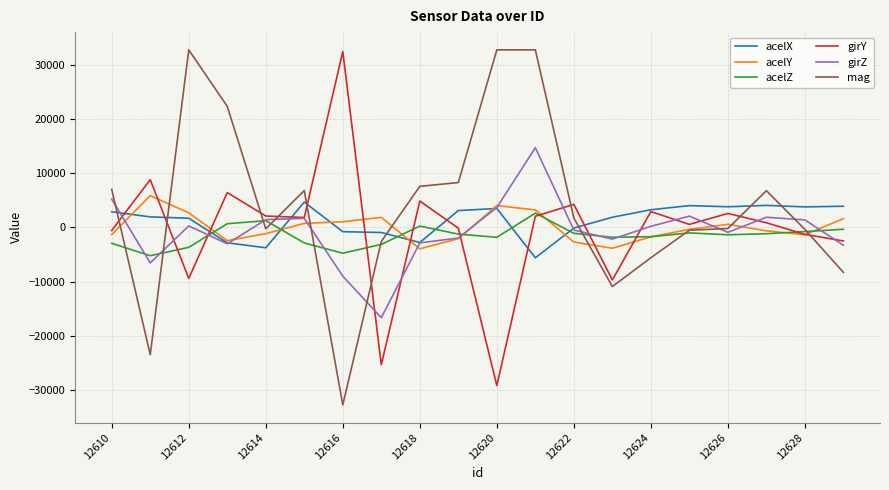

True or false: mag and girY cross at least once.

True